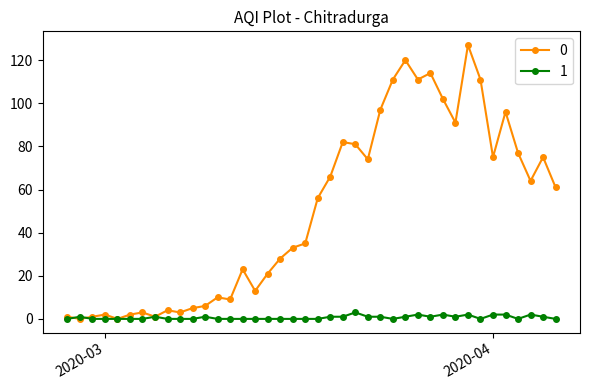

What is the greatest value displayed?

127